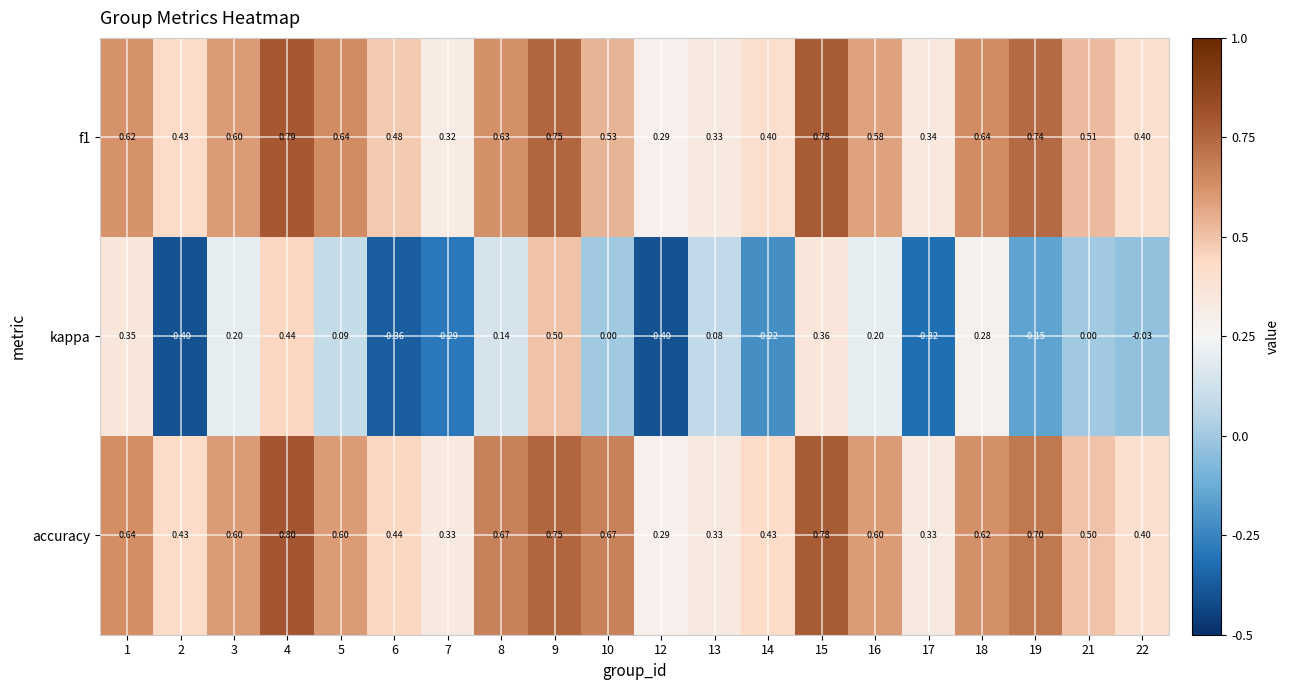

Which series has the largest total across all categories?

accuracy